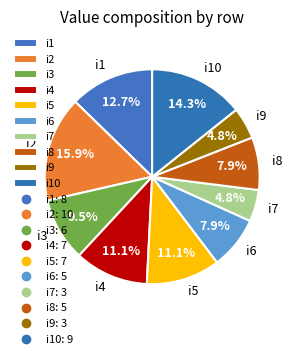

How many segments does this pie chart have?

10